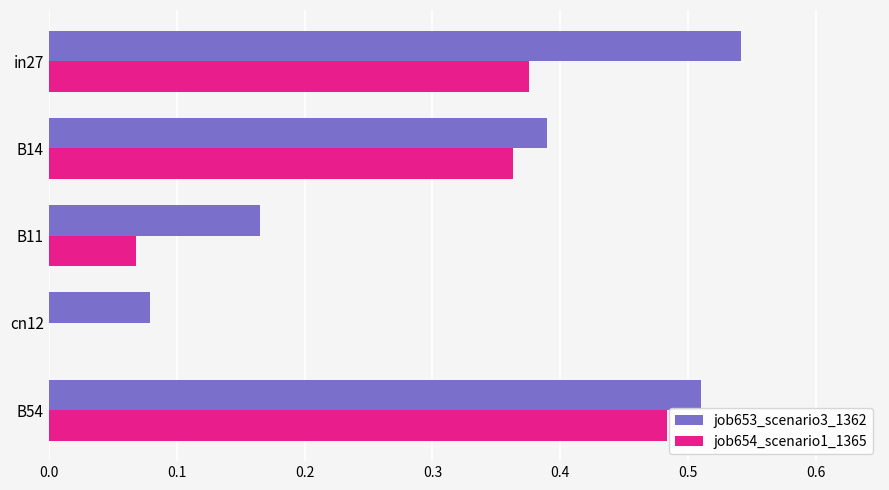

The job654_scenario1_1365 series shows 0.1 at B14. True or false?

False